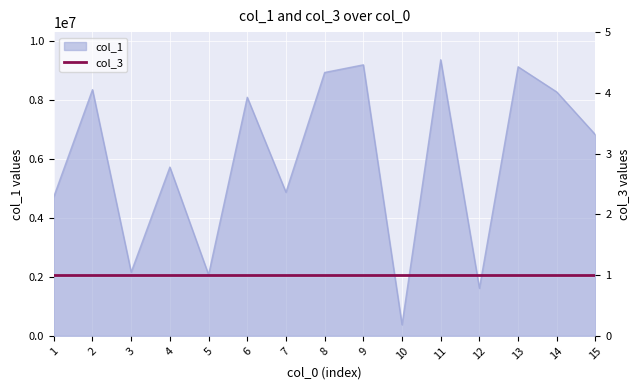

What is the average value?

5976150